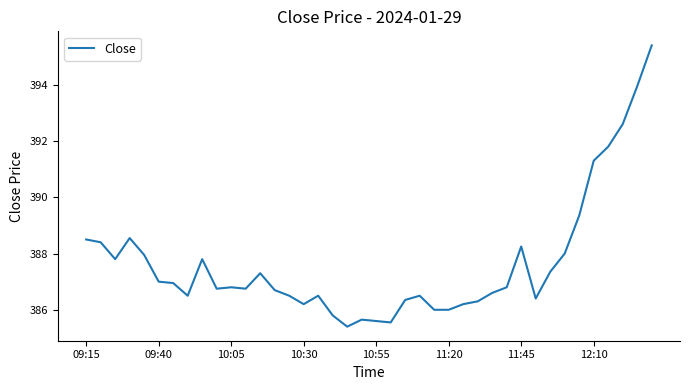

What is the difference between the maximum and minimum values?

10.0